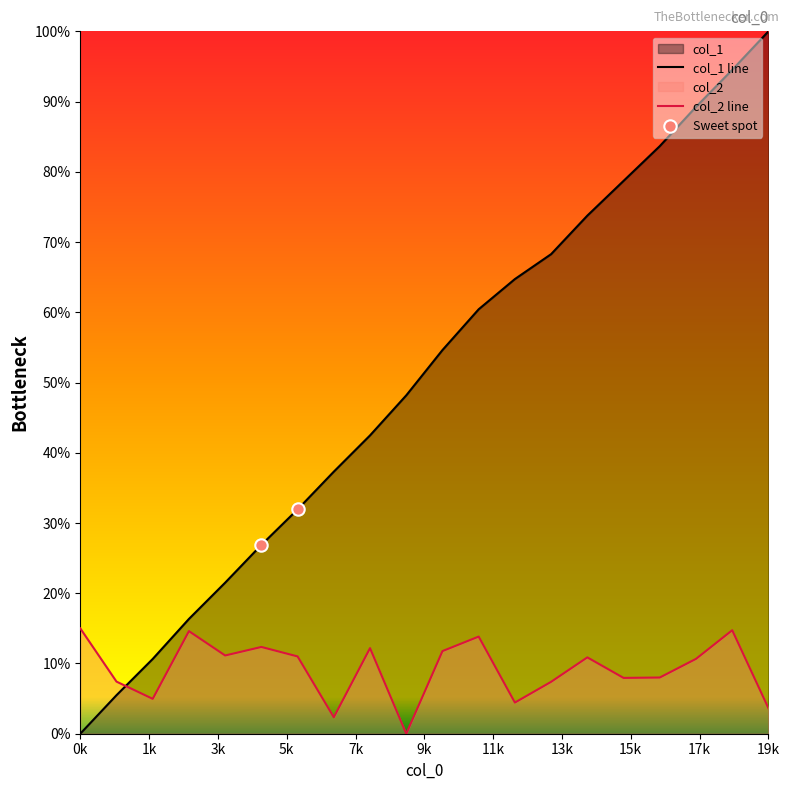

What are all the series names shown in the legend?

col_1, col_2